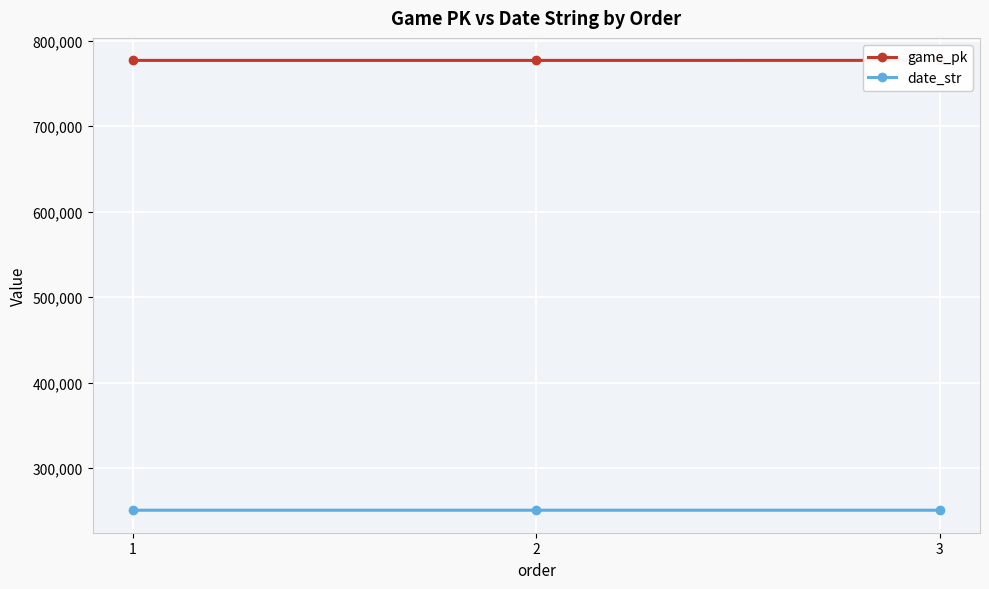

Reading left to right, transcribe all the data shown in this chart.

game_pk: 777038	777045	777063
date_str: 250723	250722	250721